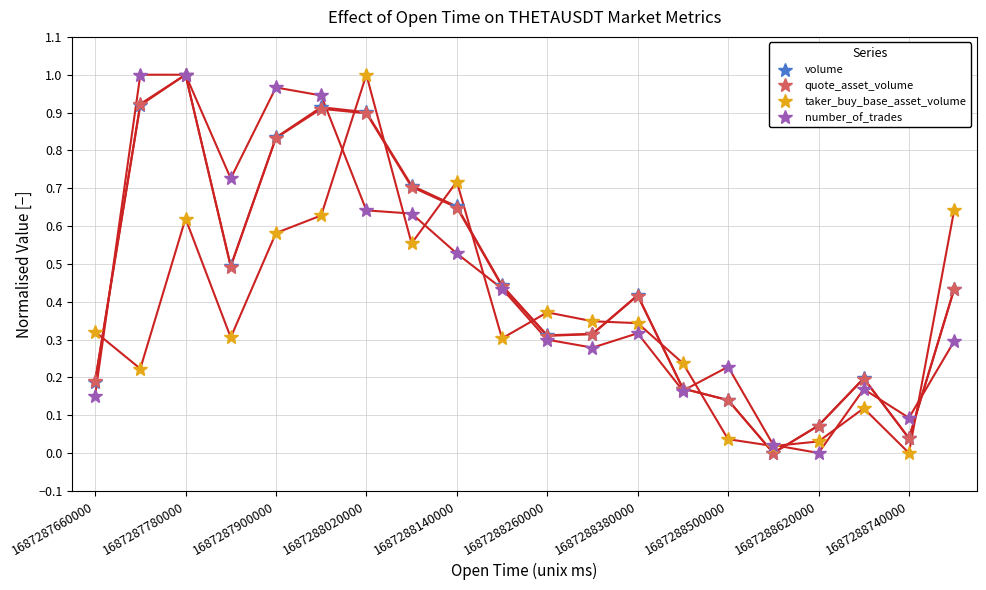

True or false: taker_buy_base_asset_volume and volume intersect in this chart.

True